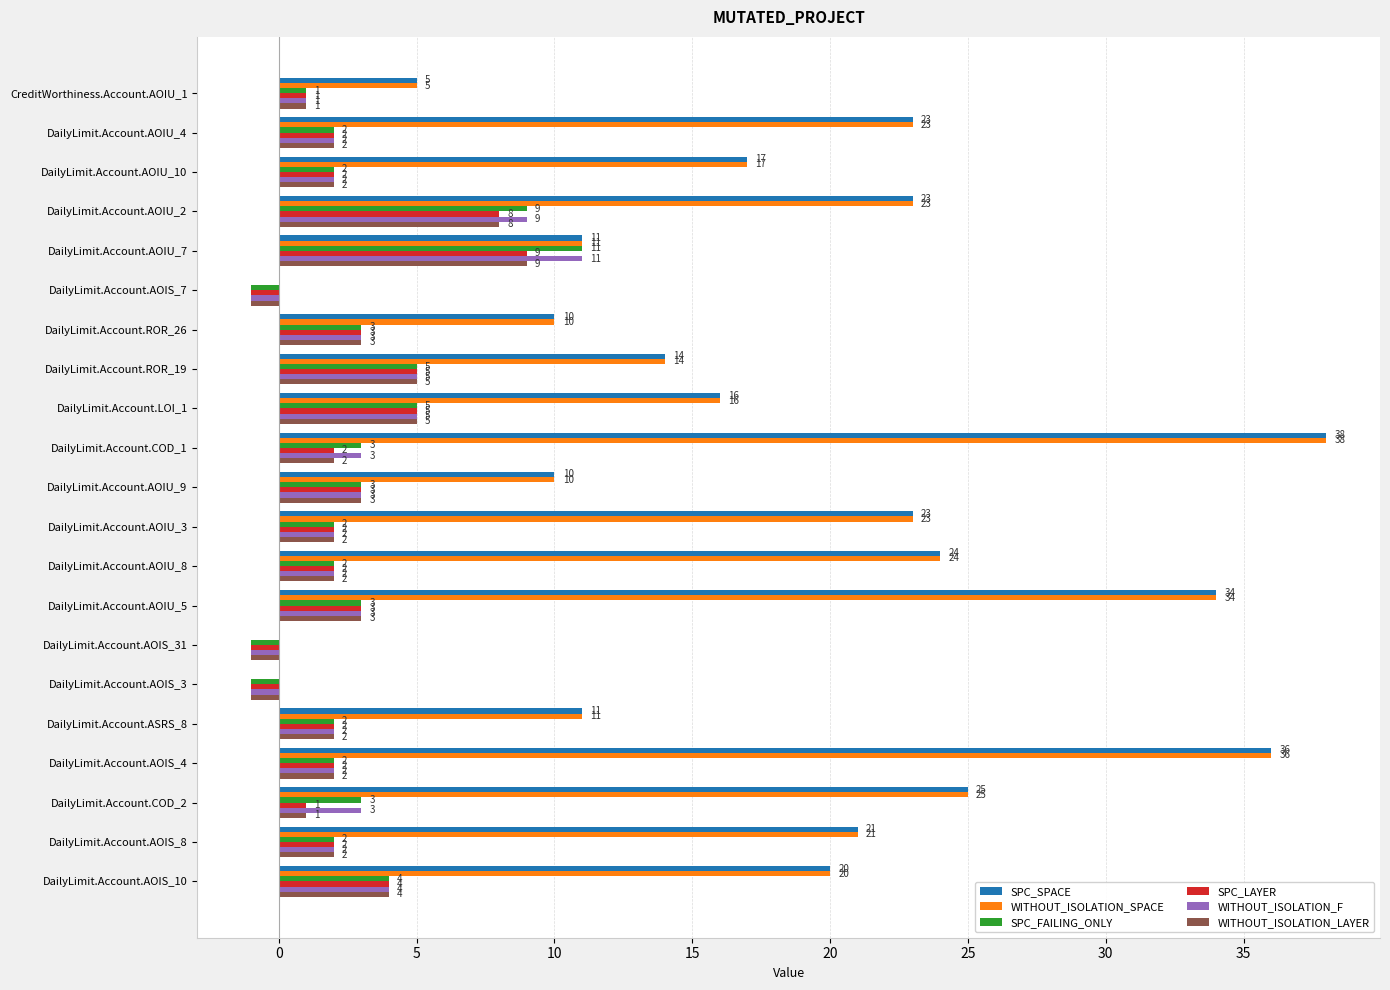

What is the sum of all WITHOUT_ISOLATION_LAYER values?

55